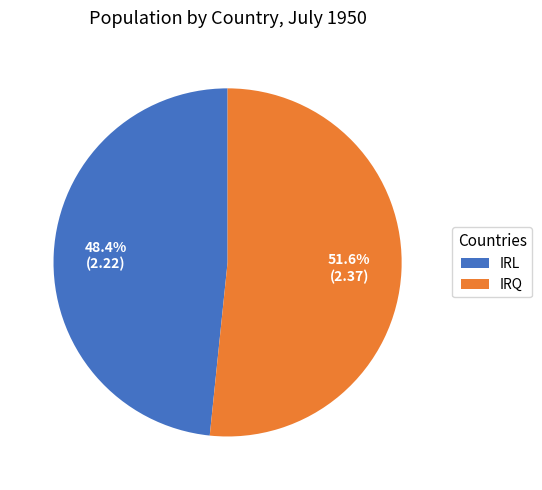

Is it true that IRL is 48% of the pie?

True